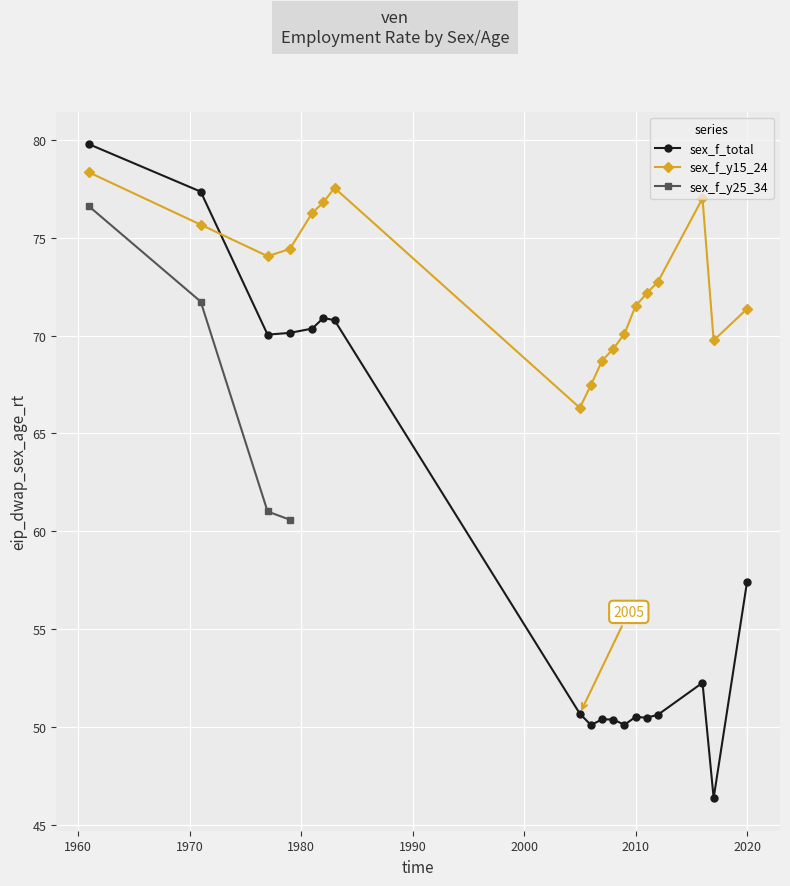

After their last crossing, which series has the higher values: sex_f_total or sex_f_y15_24?

sex_f_y15_24